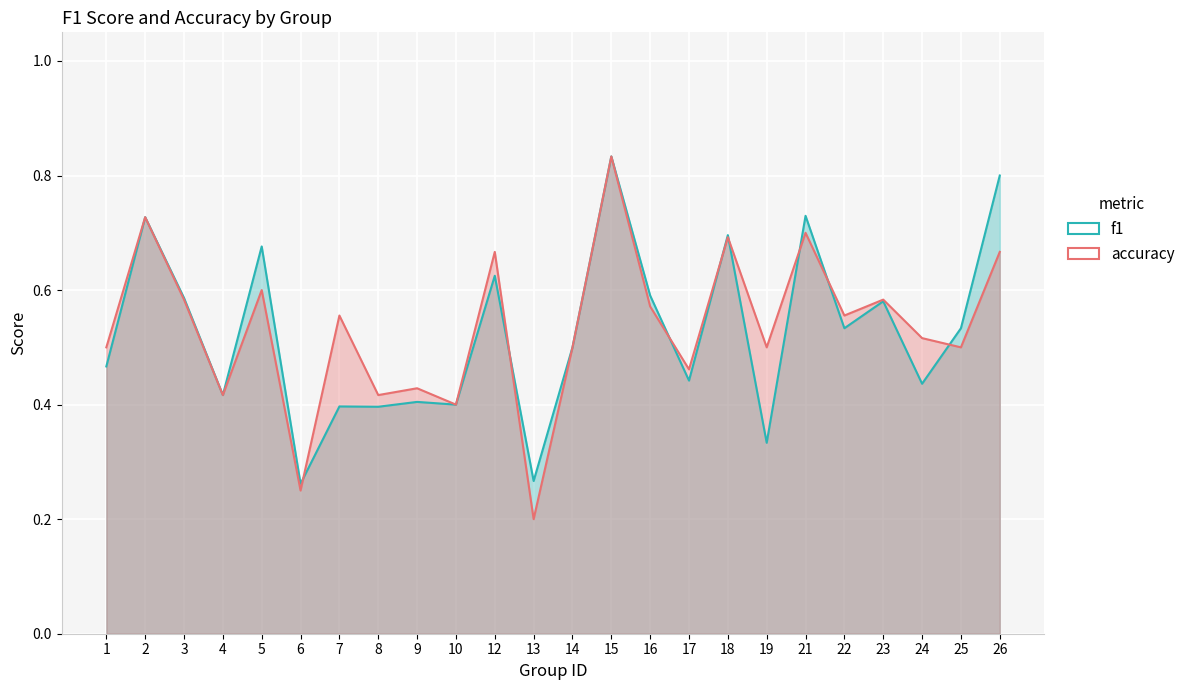

At which category is the sum across all series the highest?

15